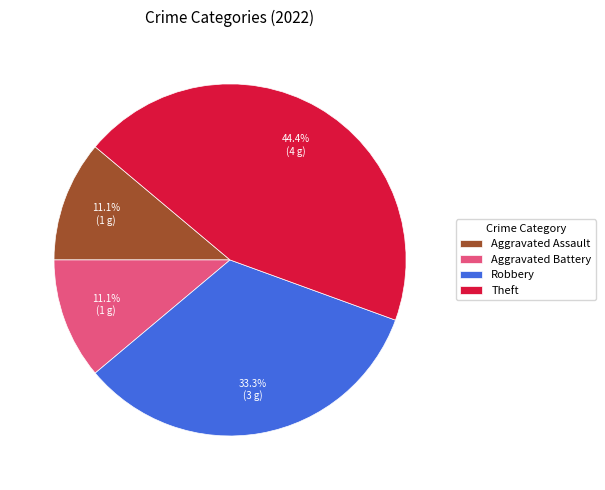

What percentage is the Theft slice, to the nearest percent?

44%